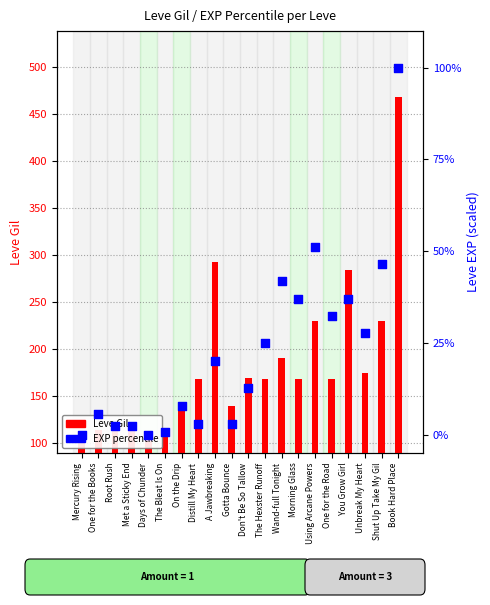

What is the total value across all series at Met a Sticky End?

117.4